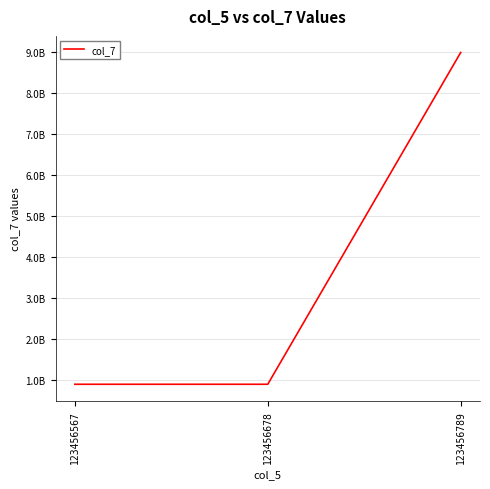

Between 123456789 and 123456567, which is larger?

123456789